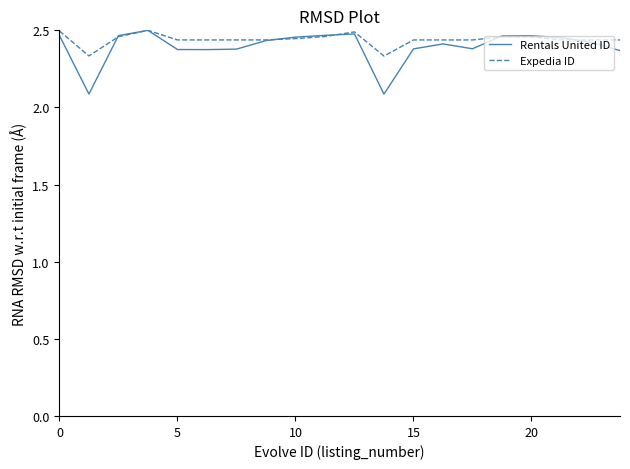

Which series has the widest spread of values?

Rentals United ID